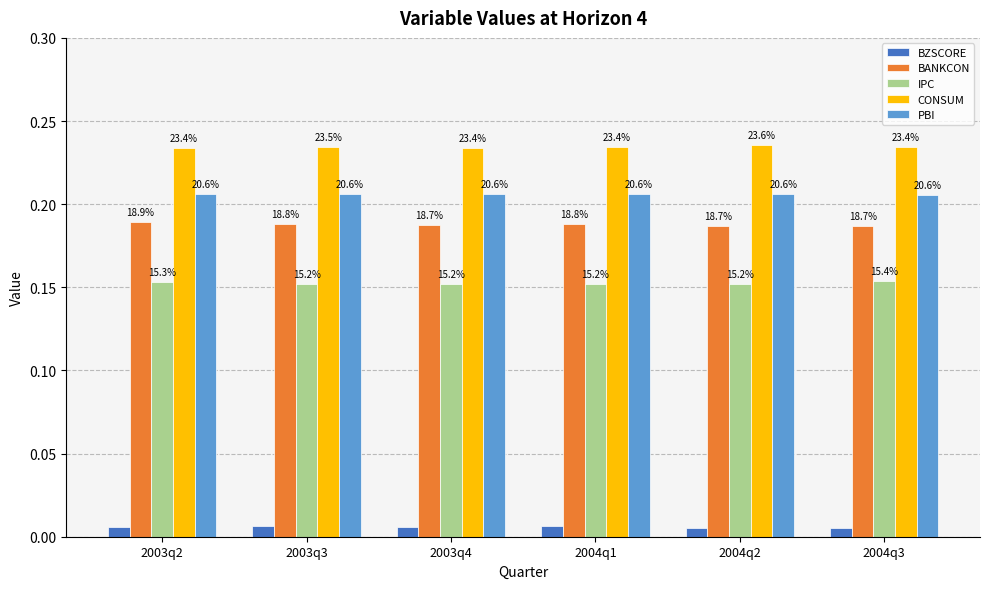

How many groups of bars are there?

6